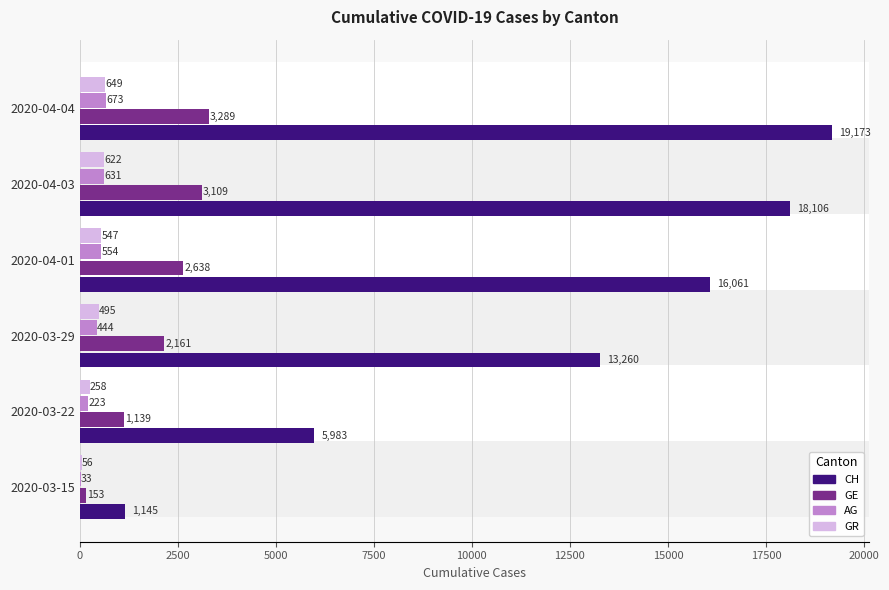

At which label is AG closest to 353?

2020-03-29